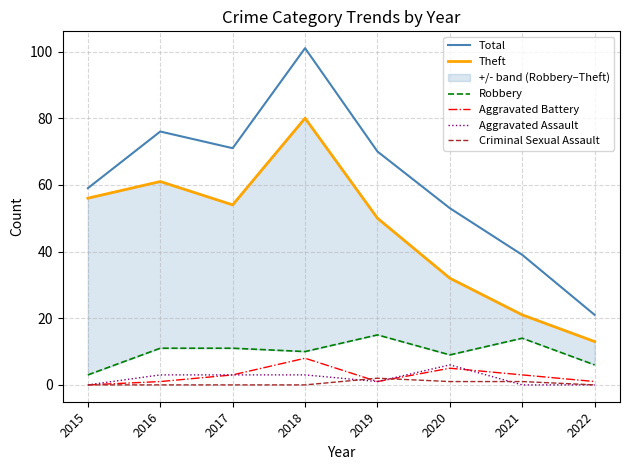

Is the value of Aggravated Assault at 2020 greater than the value of Criminal Sexual Assault at 2018?

Yes